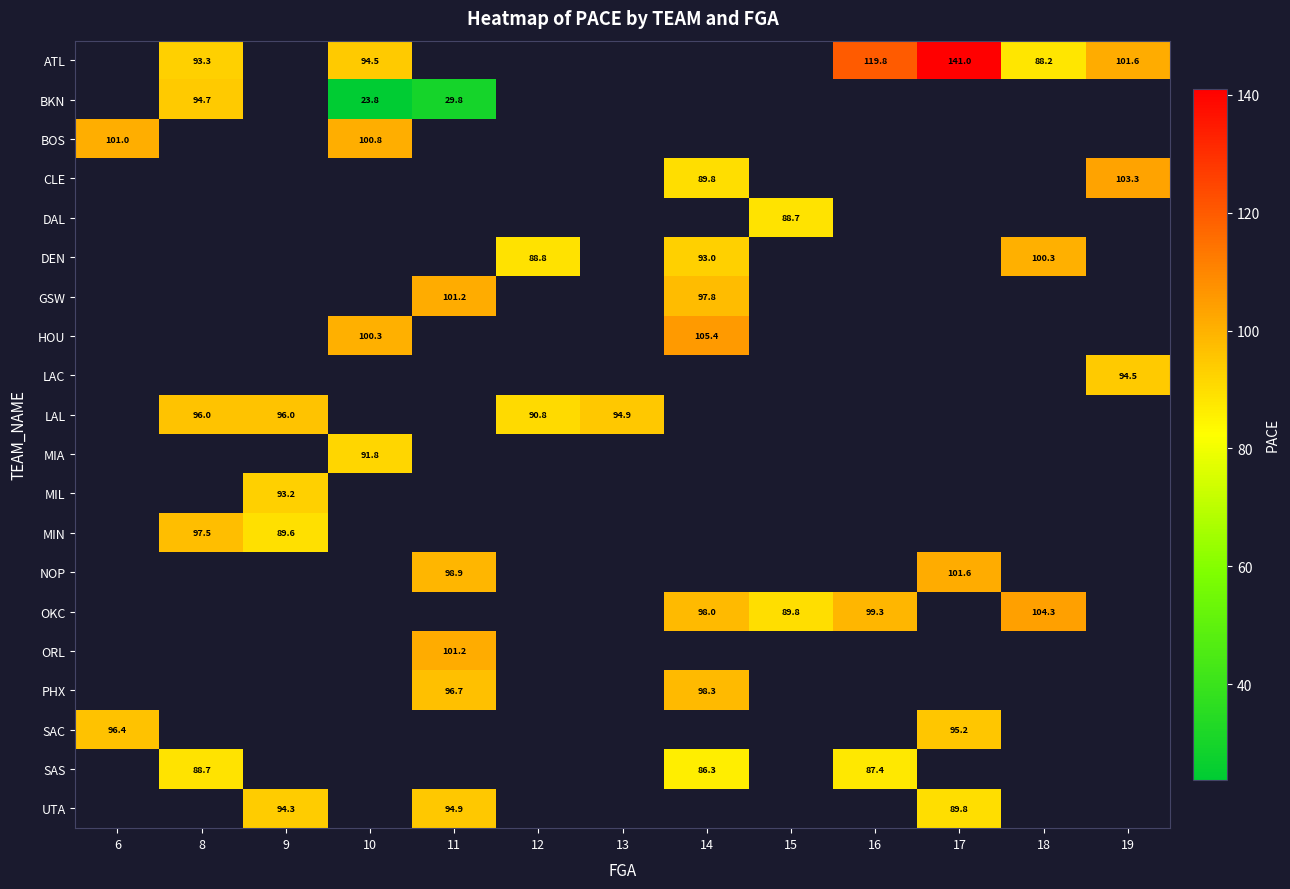

The DEN series shows 43.1 at 12. True or false?

False